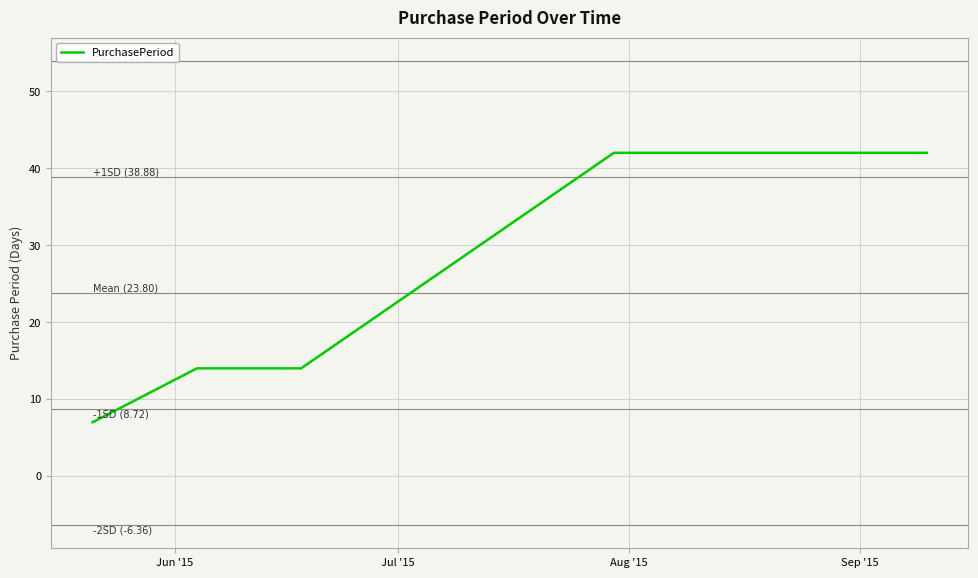

What is the maximum value shown in the chart?

42